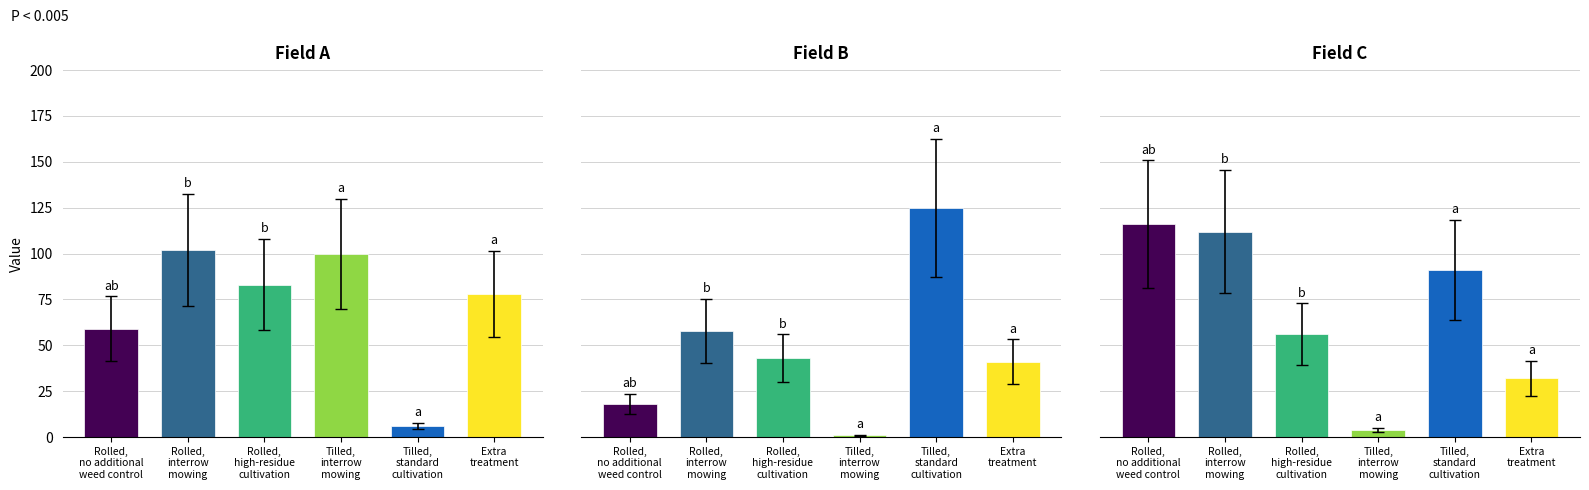

True or false: output_symbol has a value of -1 at 16.

False